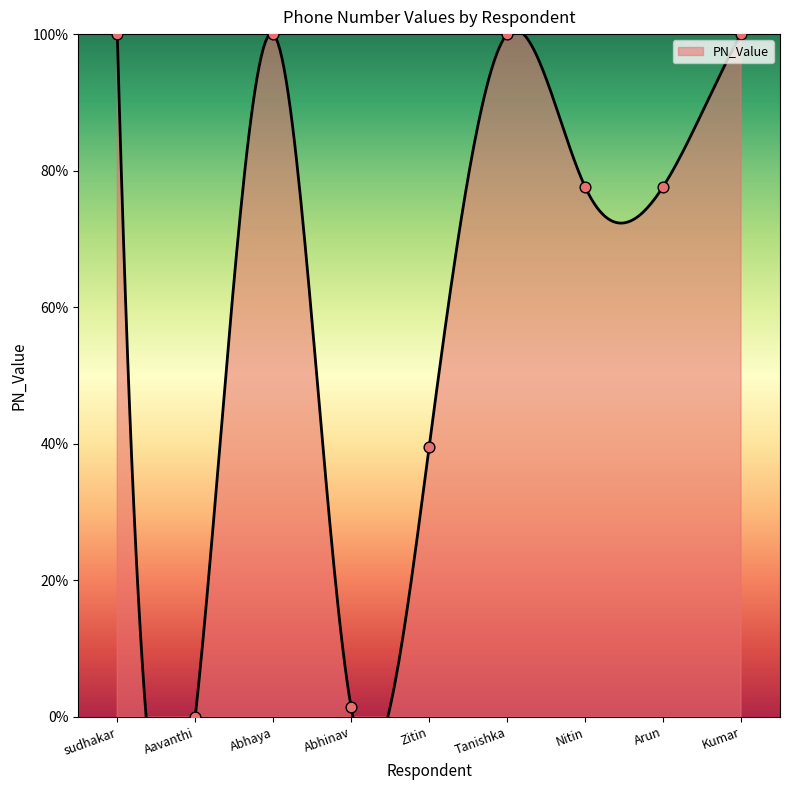

What is the change in value from Abhinav to Zitin?

+38.1